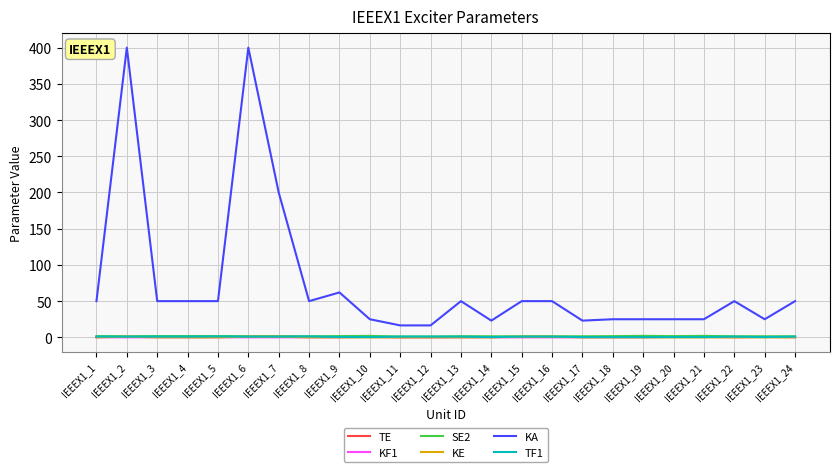

Which series has the largest range (max minus min)?

KA